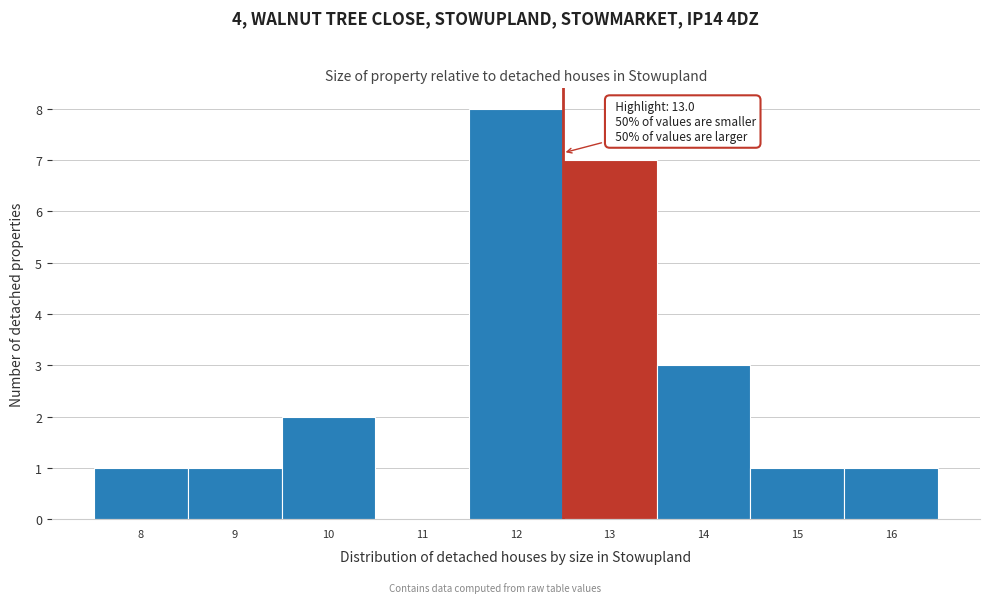

Reading left to right, what are all the values shown in this chart?

8=1	9=1	10=2	11=0	12=8	13=7	14=3	15=1	16=1